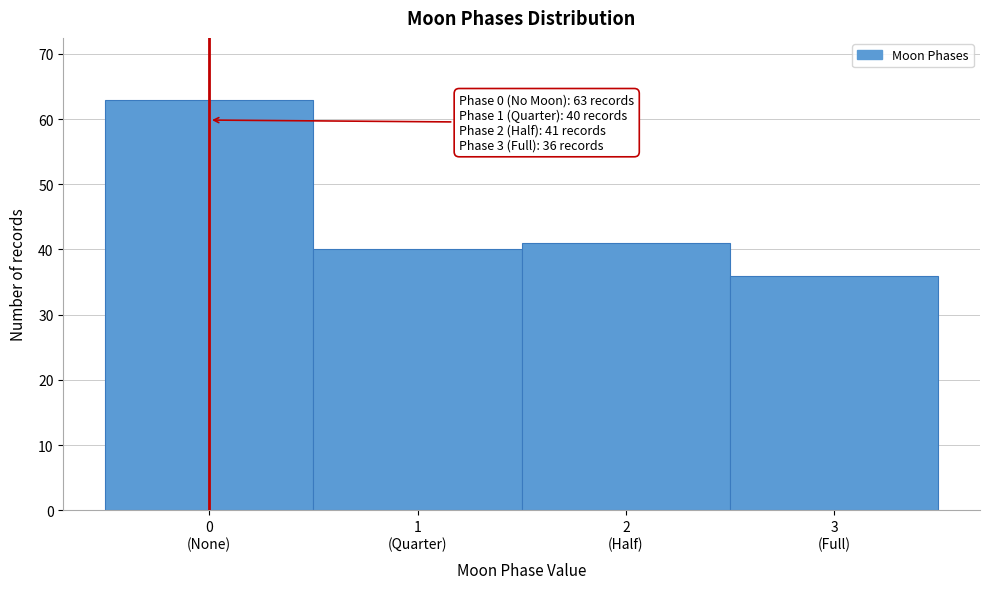

Reading right to left, list all the values displayed in this chart.

36	41	40	63